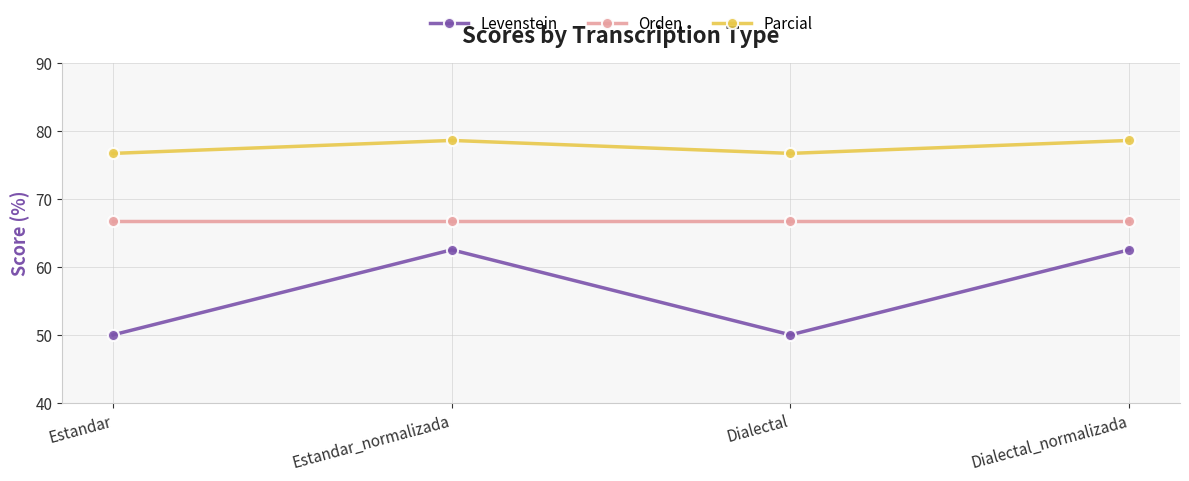

Reading left to right, transcribe all the data shown in this chart.

Levenstein: Estandar=50.0	Estandar_normalizada=62.5	Dialectal=50.0	Dialectal_normalizada=62.5
Orden: Estandar=66.7	Estandar_normalizada=66.7	Dialectal=66.7	Dialectal_normalizada=66.7
Parcial: Estandar=76.7	Estandar_normalizada=78.6	Dialectal=76.7	Dialectal_normalizada=78.6